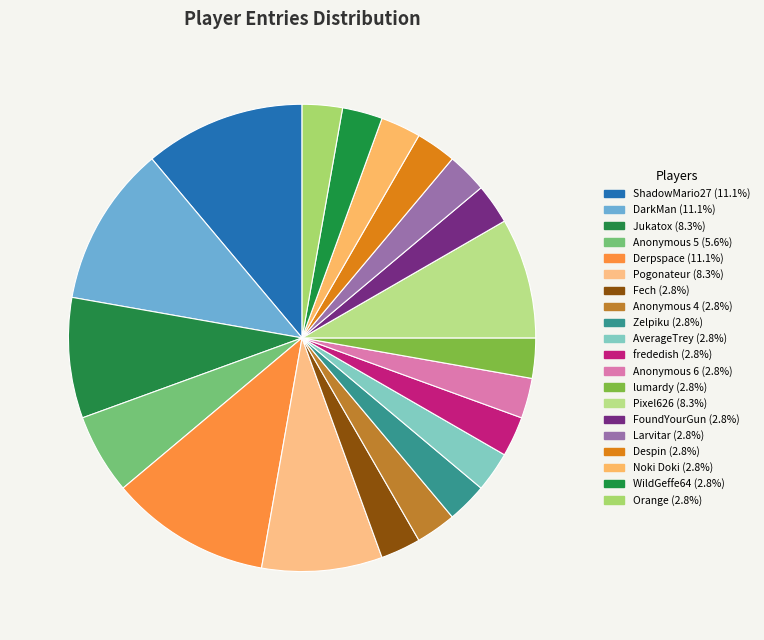

How many segments does this pie chart have?

20